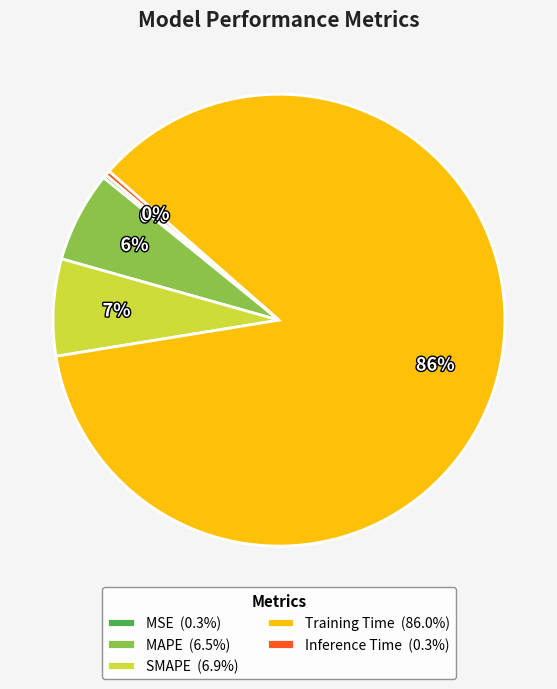

The Inference Time slice represents 0% of the pie. True or false?

True